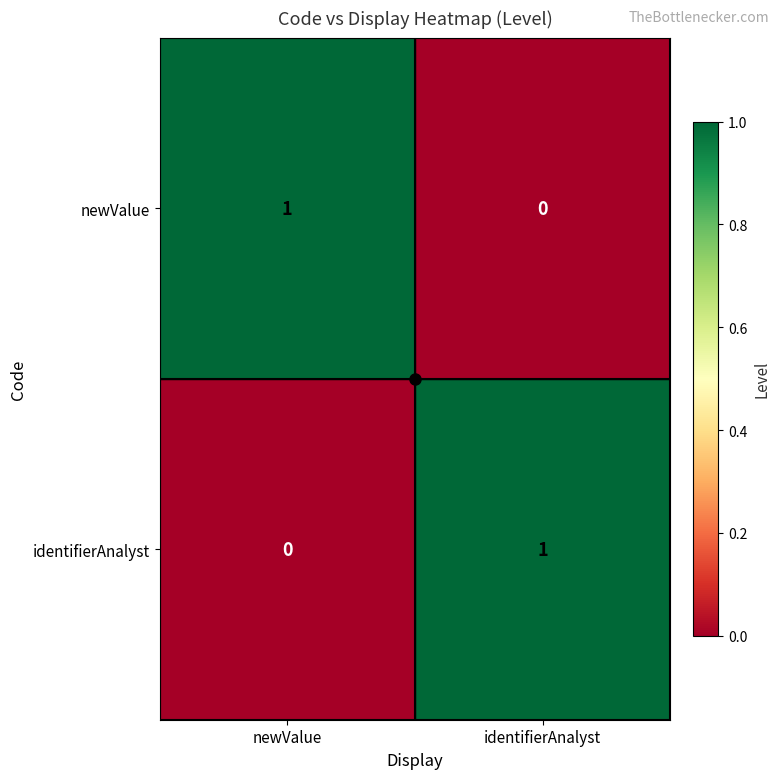

Is it true that identifierAnalyst equals 0 at newValue?

True